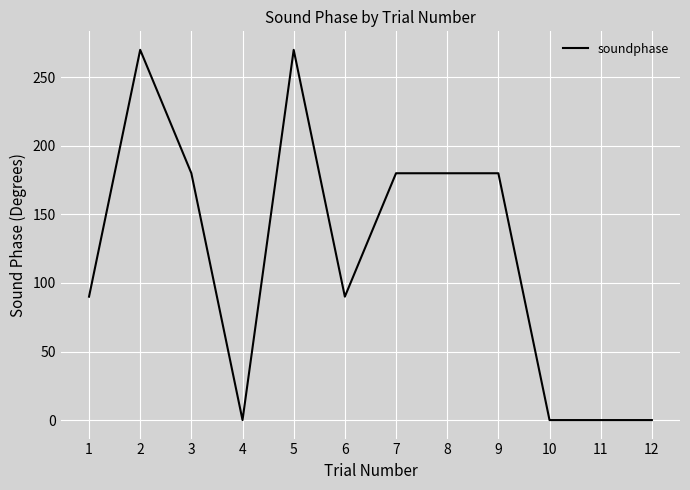

Reading left to right, list all the values displayed in this chart.

1=90	2=270	3=180	4=0	5=270	6=90	7=180	8=180	9=180	10=0	11=0	12=0